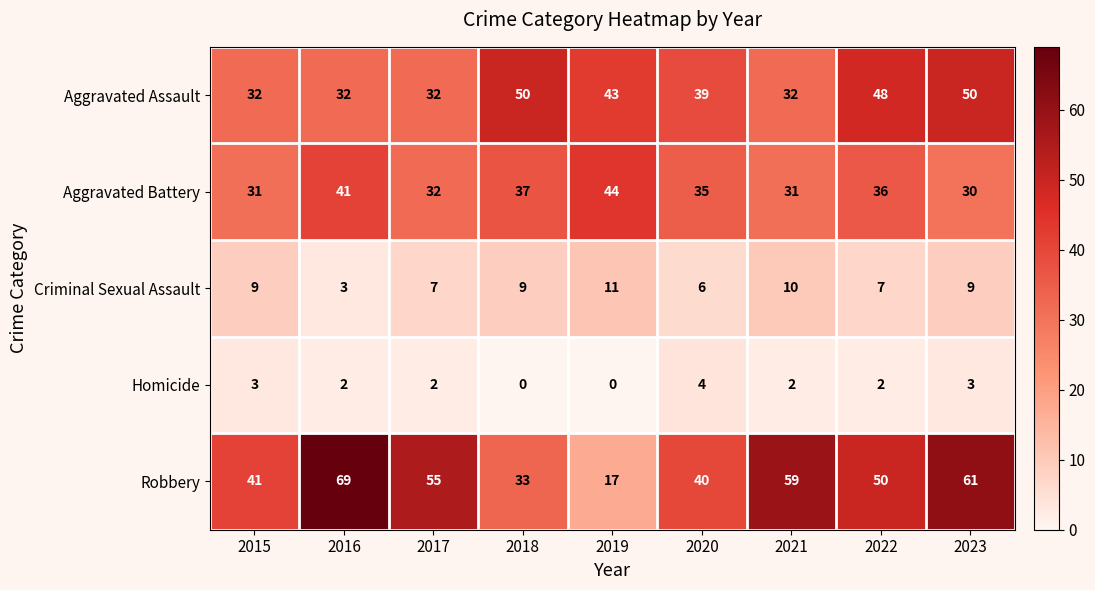

List the series in order of their peak value, lowest first.

Homicide, Criminal Sexual Assault, Aggravated Battery, Aggravated Assault, Robbery